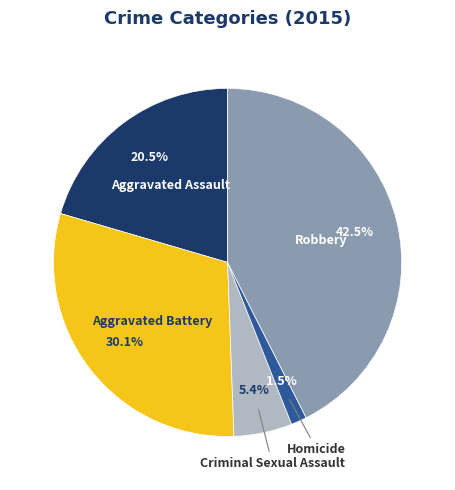

To the nearest percent, what is the average slice percentage?

20%